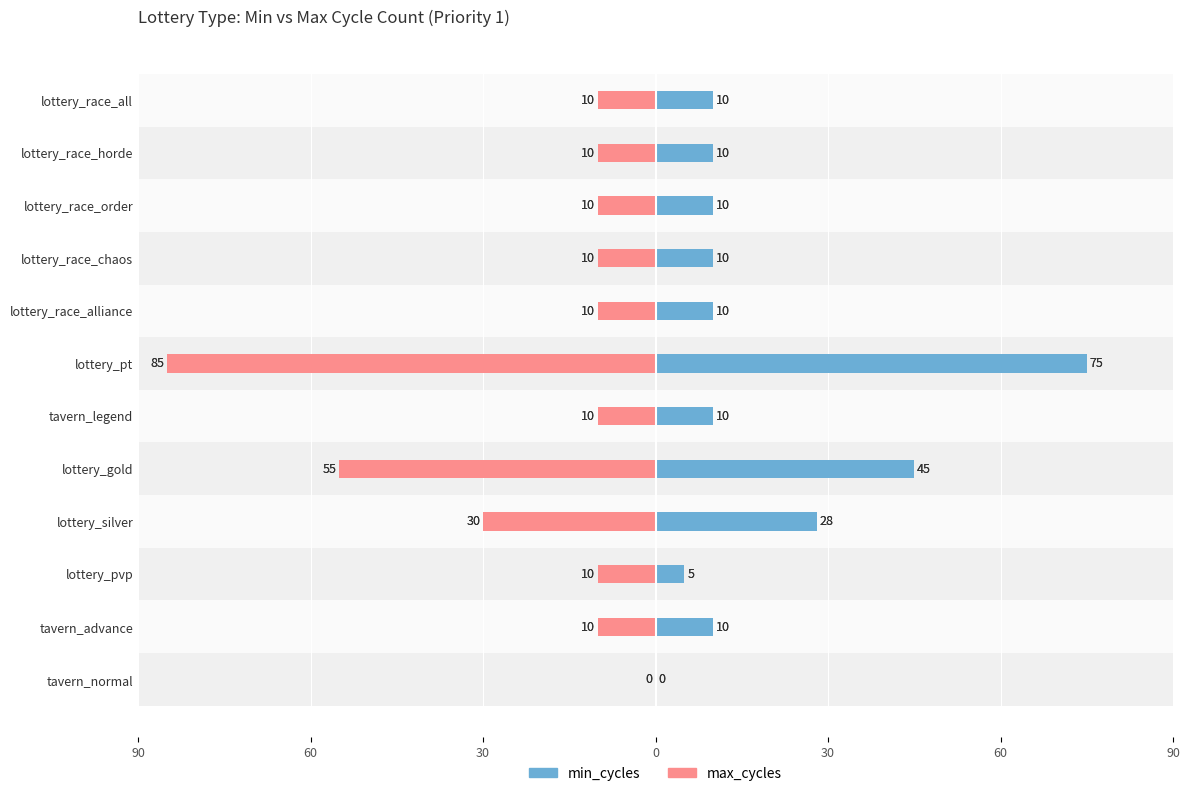

How many values in the min_cycles series exceed 10?

3